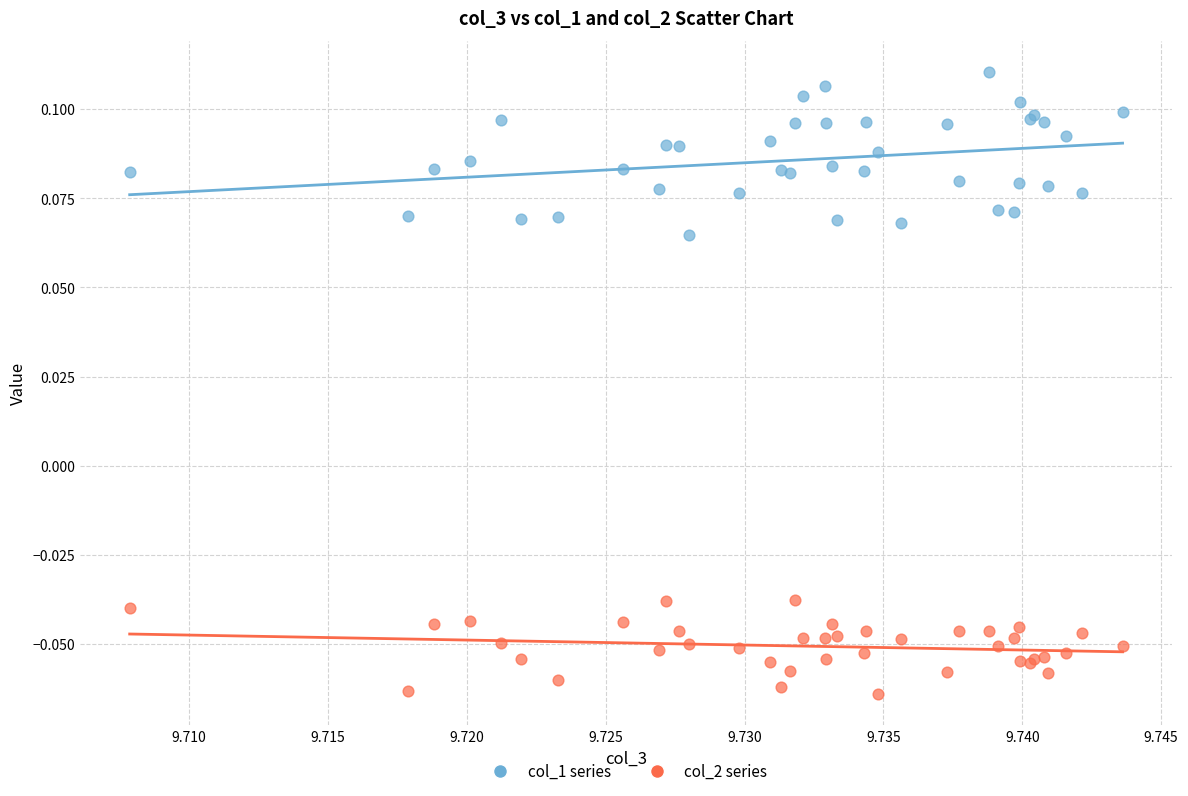

Which series contains the lowest Y value?

col_2 series